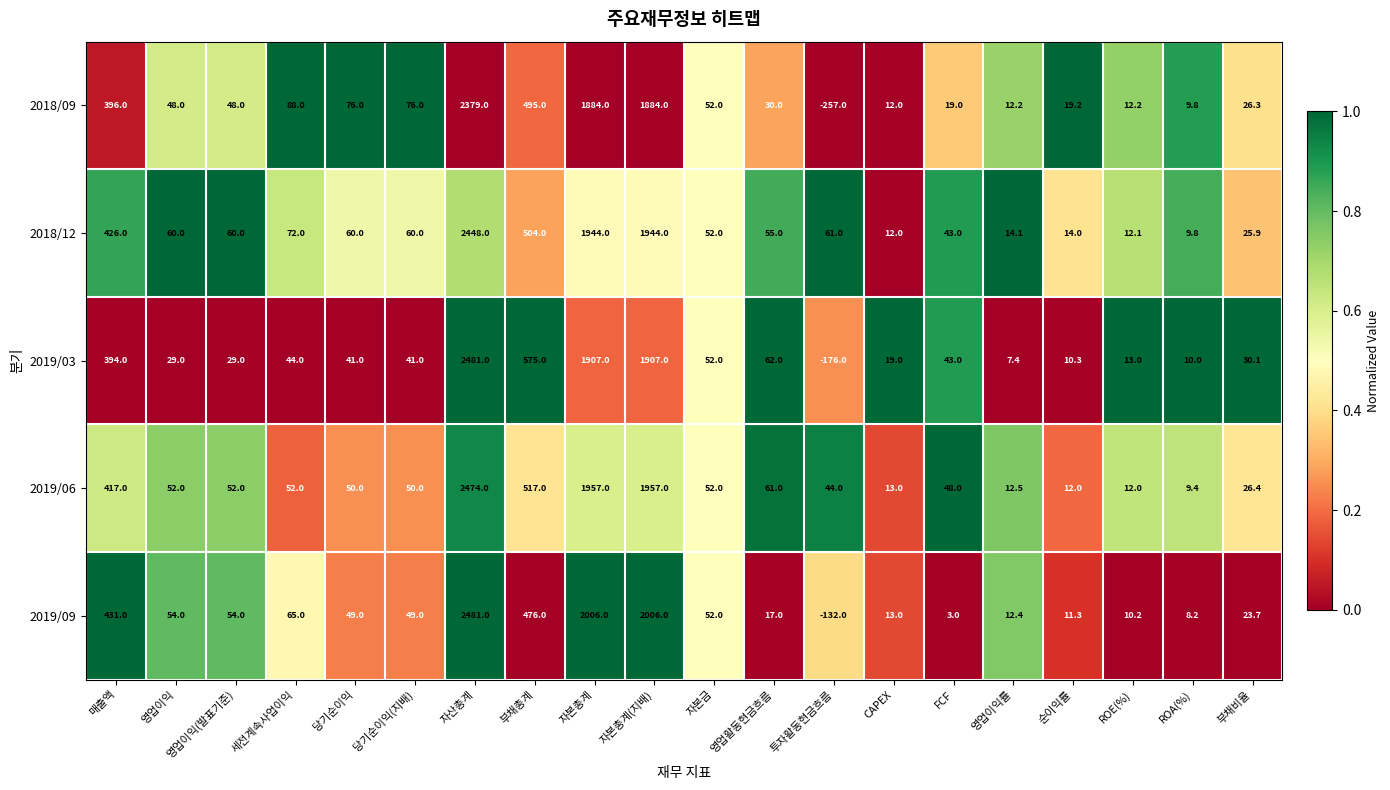

Which series has the largest total across all categories?

2018/12